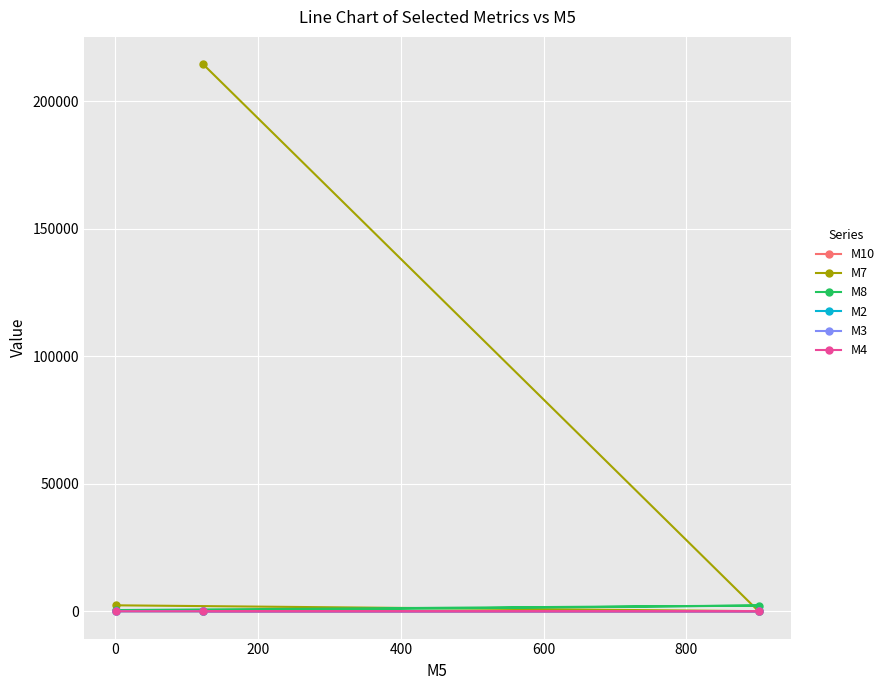

What is the value of the M10 point at the 2nd from the left?

2